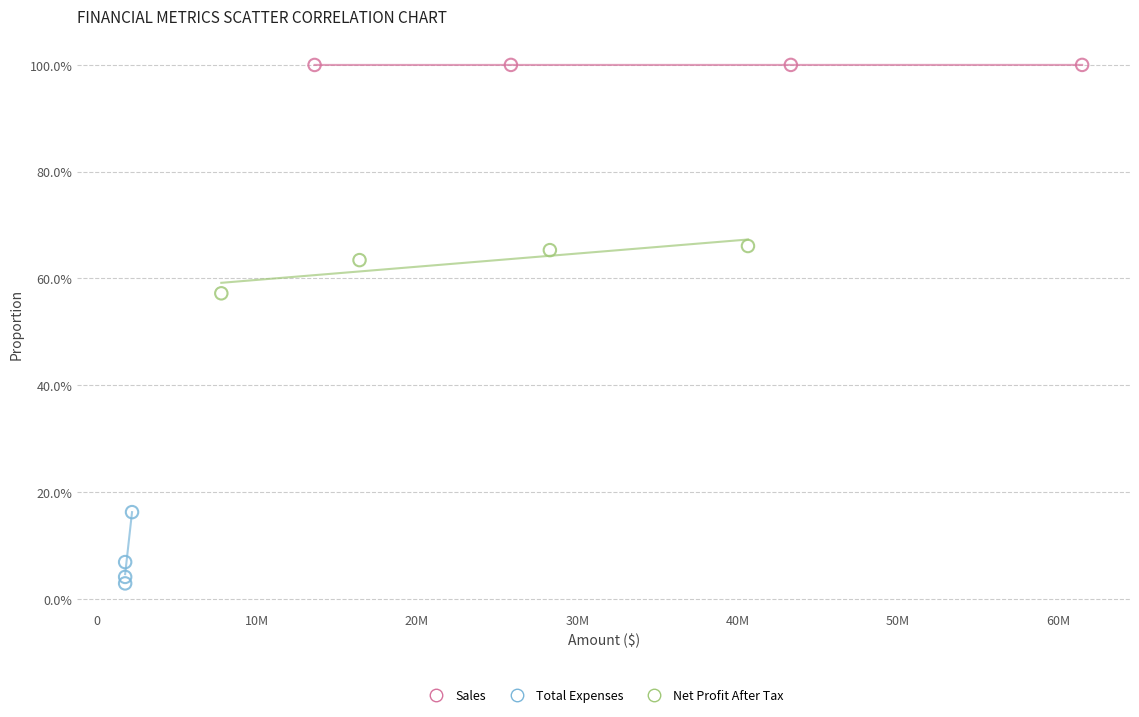

What are all the series names shown in the legend?

Sales, Total Expenses, Net Profit After Tax